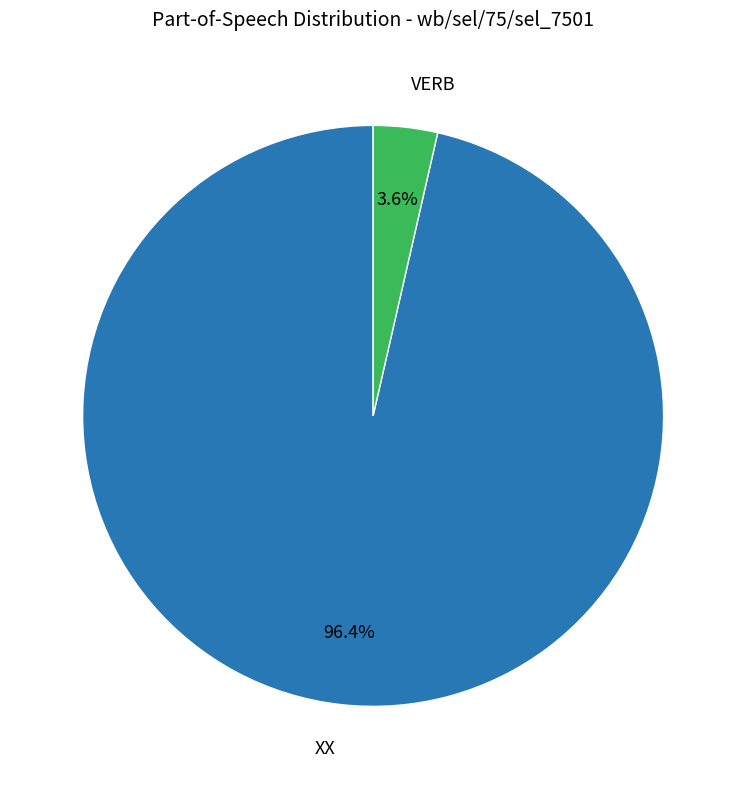

To the nearest percent, what is the difference between the VERB and XX slice percentages?

93%